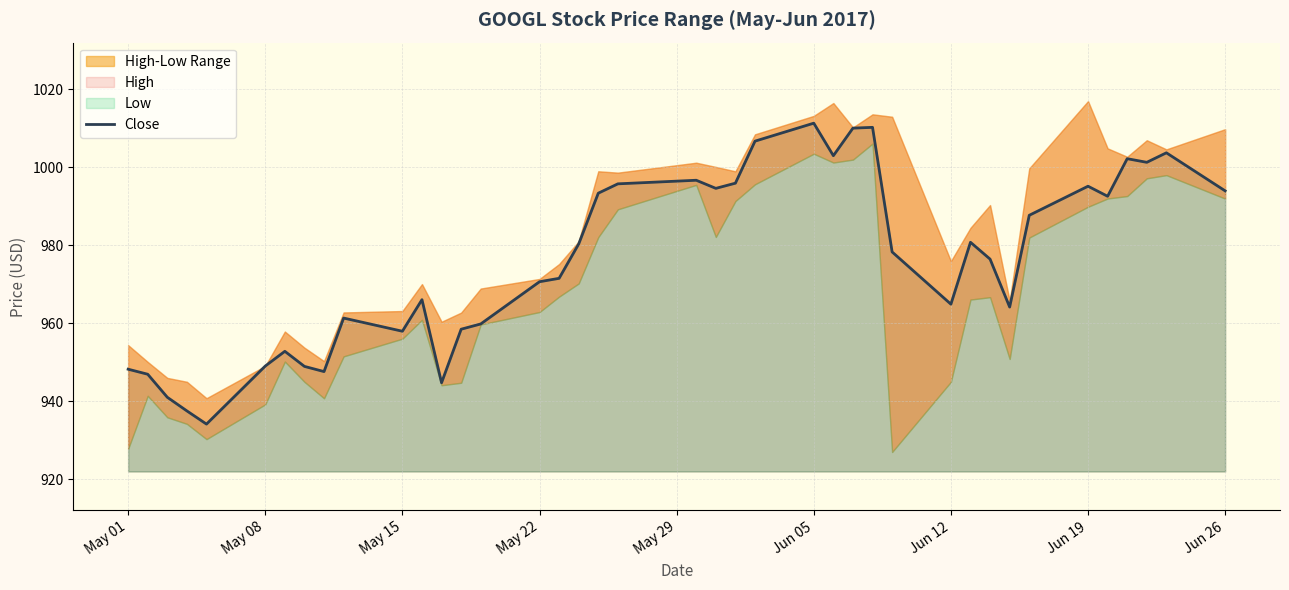

Reading left to right, transcribe all the data shown in this chart.

948.2	946.9	941.0	937.5	934.2	949.0	952.8	949.0	947.6	961.3	958.0	966.1	944.8	958.5	959.8	970.7	971.5	980.3	993.4	995.8	996.7	994.6	996.0	1006.7	1011.3	1003.0	1010.1	1010.3	978.3	964.9	980.8	976.5	964.2	987.7	995.2	992.6	1002.2	1001.3	1003.7	994.0